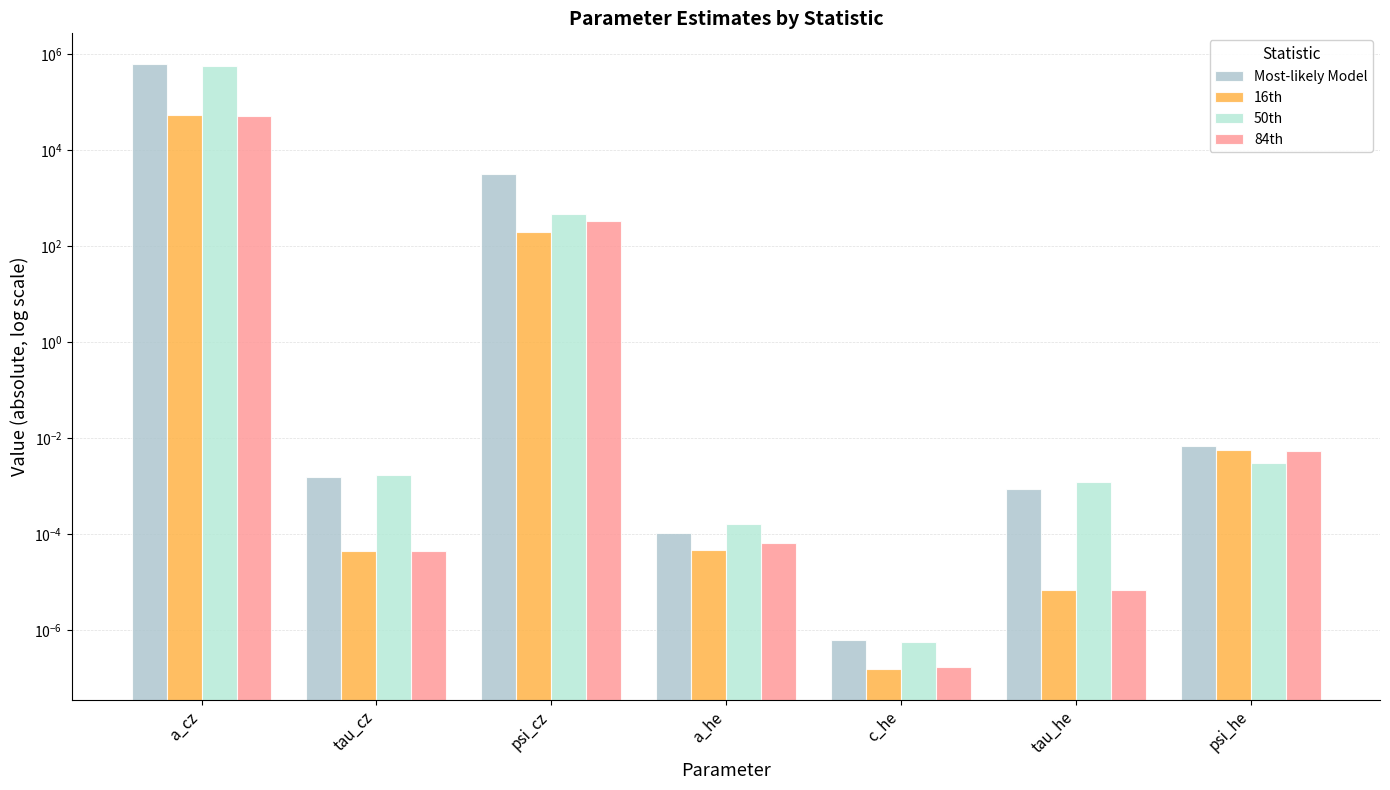

Does the chart contain stacked bars?

No